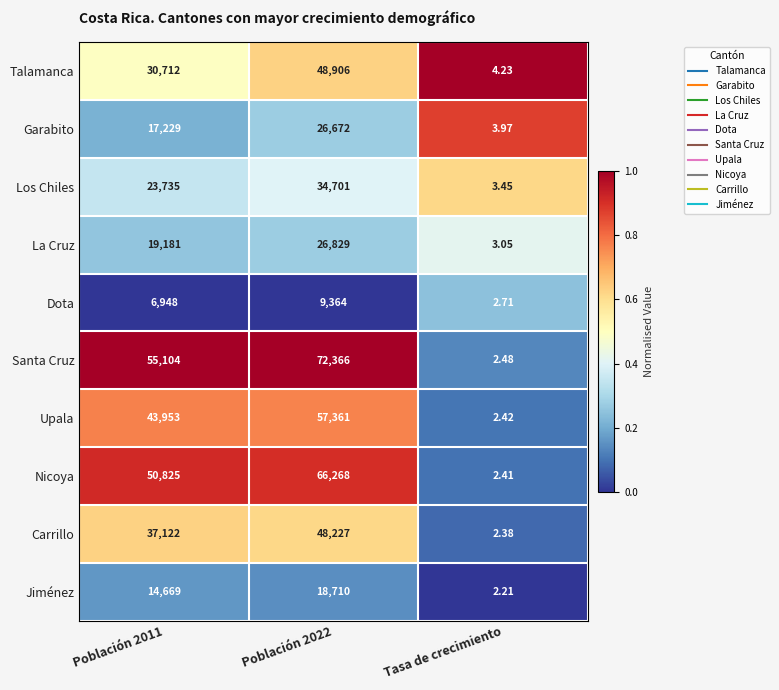

Which category has the lowest value in the Carrillo series?

Tasa de crecimiento